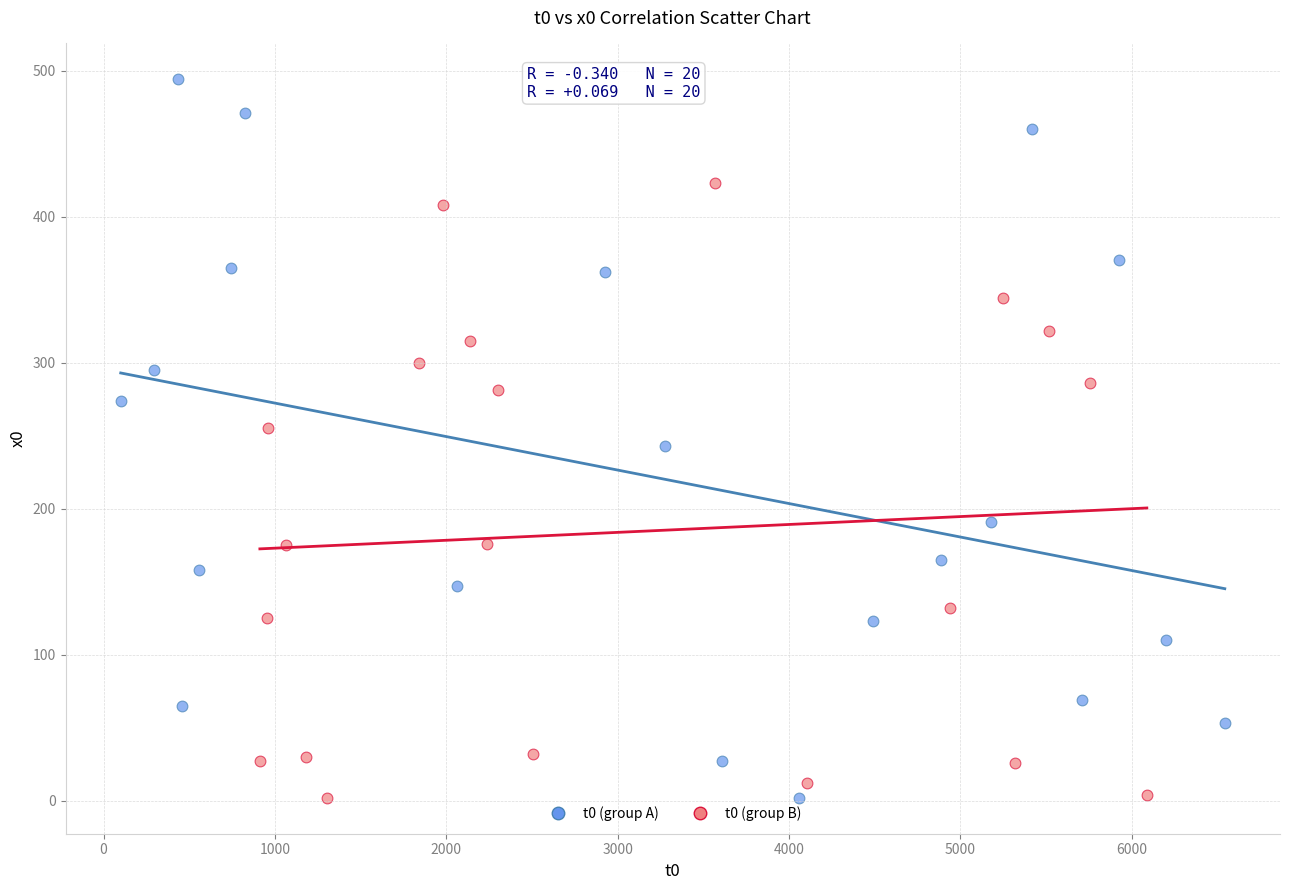

Which series reaches the maximum Y coordinate?

t0 (group A)